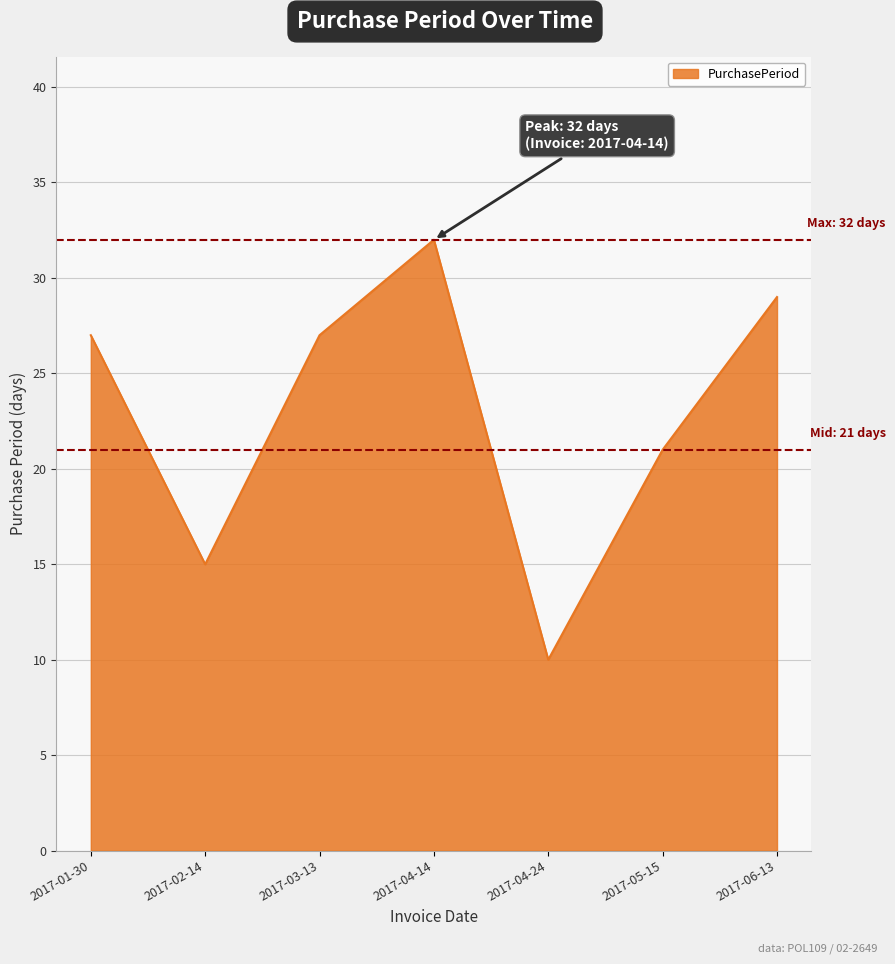

The chart shows a value of 10 at 2017-04-24. True or false?

True